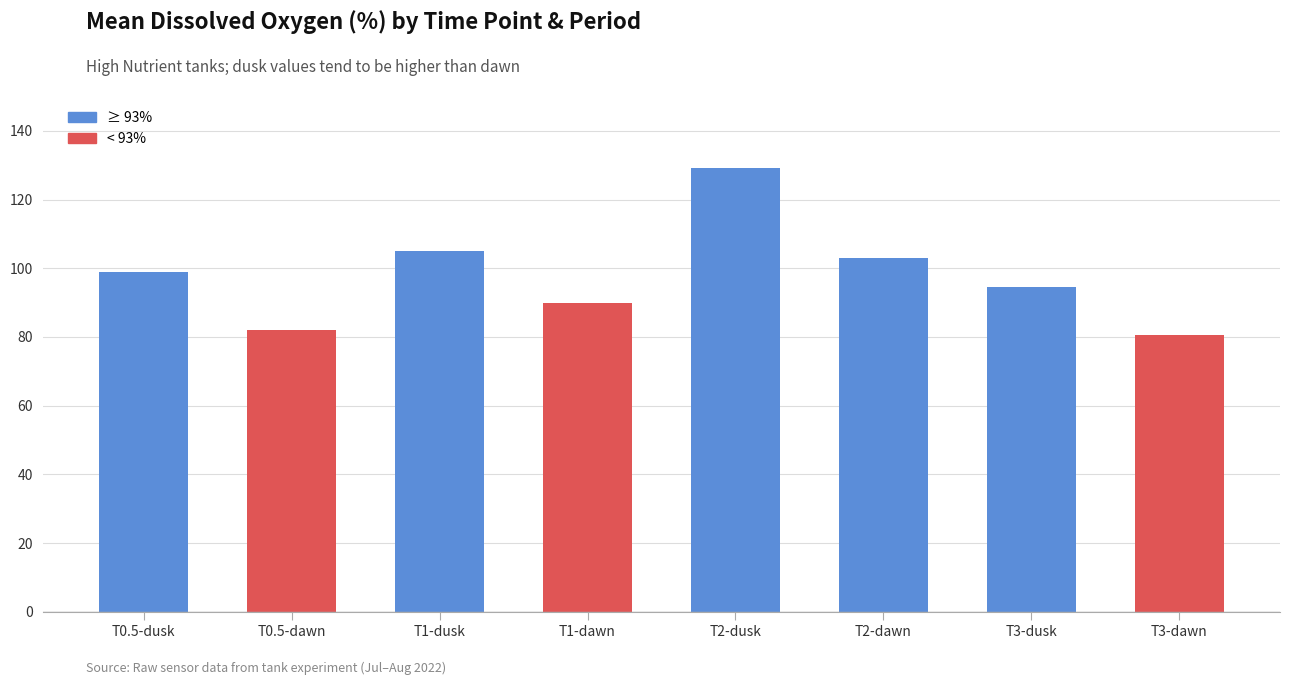

What is the sum of all values?

783.3